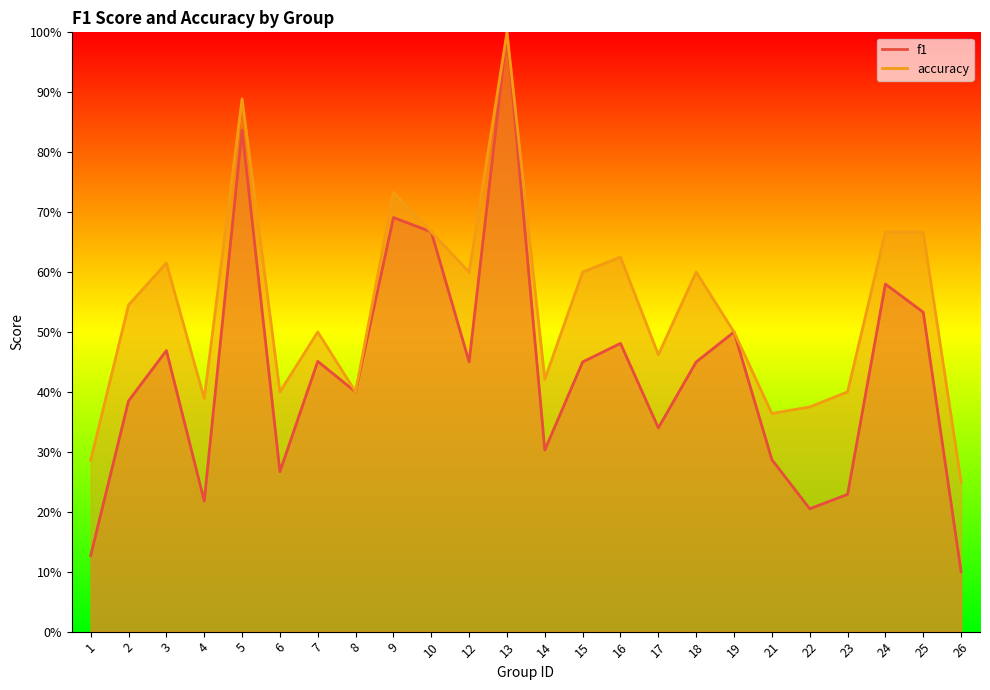

What is the sum of all f1 values?

10.4